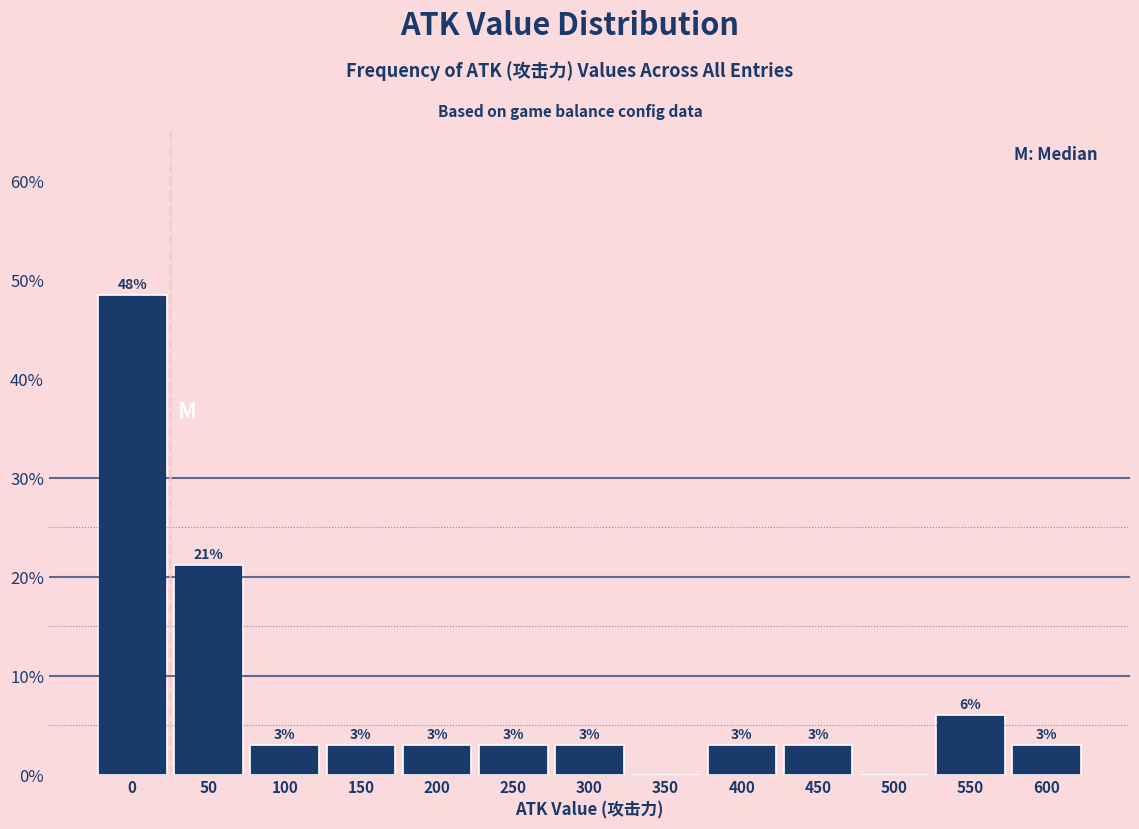

Read the value at 450.

3.0